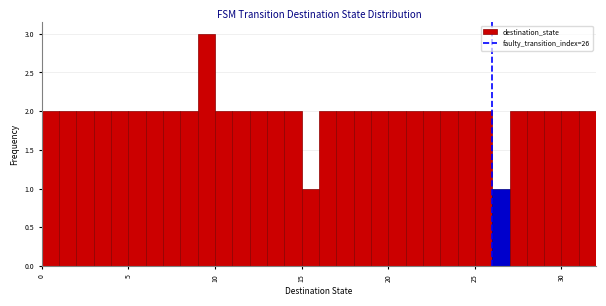

Around what value on the x-axis is the tallest bar? Give the approximate position of its centre, as read against the axis.

9.5